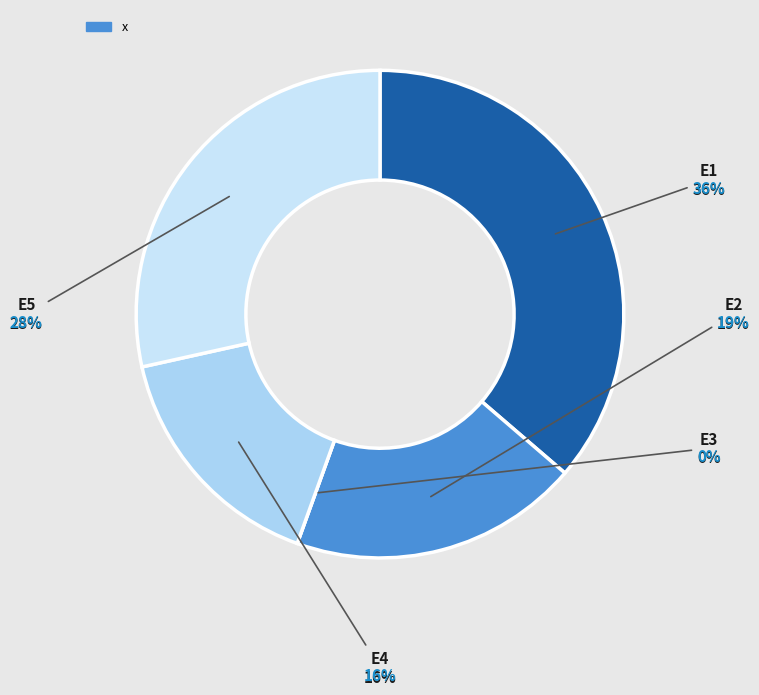

What percentage is the E5 slice, to the nearest percent?

28%